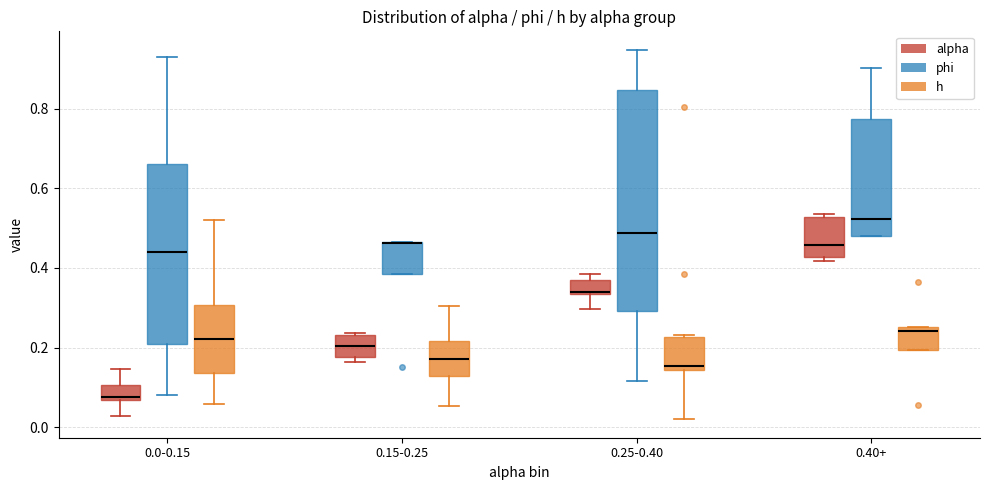

Reading left to right, read every box against the y-axis: the position of its median line, the range the box covers, and the ends of its whiskers. The values are not printed on the chart, so give them approximately, as read against the axis.

0.0-0.15 (alpha): median 0.08, box 0.06 to 0.10, whiskers 0.02 to 0.14
0.0-0.15 (phi): median 0.44, box 0.20 to 0.66, whiskers 0.08 to 0.92
0.0-0.15 (h): median 0.22, box 0.14 to 0.30, whiskers 0.06 to 0.52
0.15-0.25 (alpha): median 0.20, box 0.18 to 0.24, whiskers 0.16 to 0.24 (just above the box's upper edge)
0.15-0.25 (phi): median 0.46 (drawn on the box's upper edge), box 0.38 to 0.46, whiskers 0.38 to 0.46
0.15-0.25 (h): median 0.18, box 0.12 to 0.22, whiskers 0.06 to 0.30
0.25-0.40 (alpha): median 0.34, box 0.34 to 0.36, whiskers 0.30 to 0.38
0.25-0.40 (phi): median 0.48, box 0.30 to 0.84, whiskers 0.12 to 0.94
0.25-0.40 (h): median 0.16, box 0.14 to 0.22, whiskers 0.02 to 0.24
0.40+ (alpha): median 0.46, box 0.42 to 0.52, whiskers 0.42 (just below the box's lower edge) to 0.54
0.40+ (phi): median 0.52, box 0.48 to 0.78, whiskers 0.48 to 0.90
0.40+ (h): median 0.24, box 0.20 to 0.26, whiskers 0.20 to 0.26